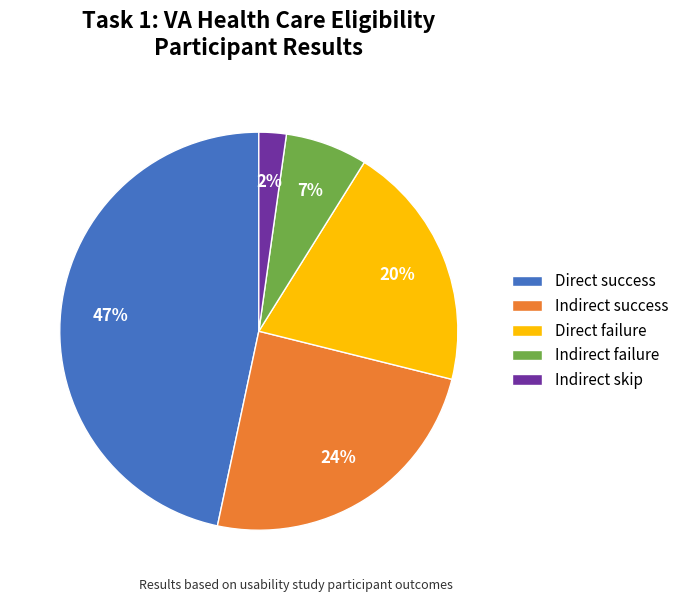

Combined, do Direct failure and Indirect skip account for over 50%?

No